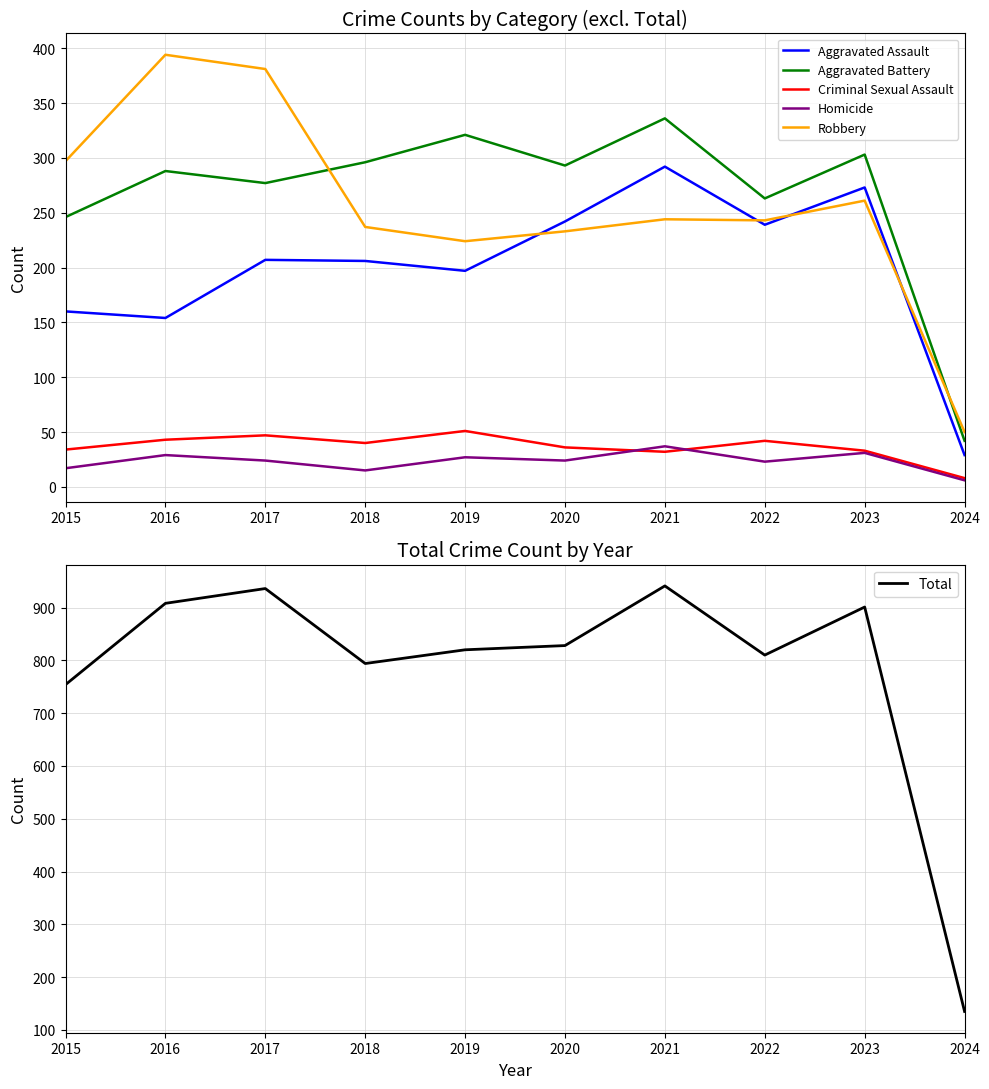

Which series has the largest total across all categories?

Total